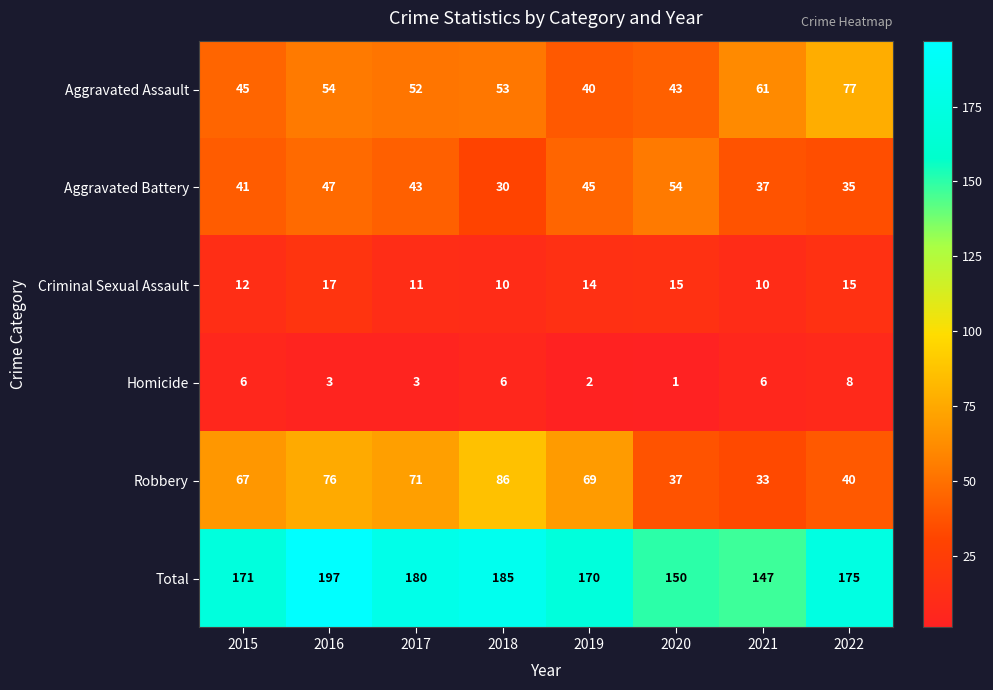

Which category has the lowest value in the Aggravated Assault series?

2019